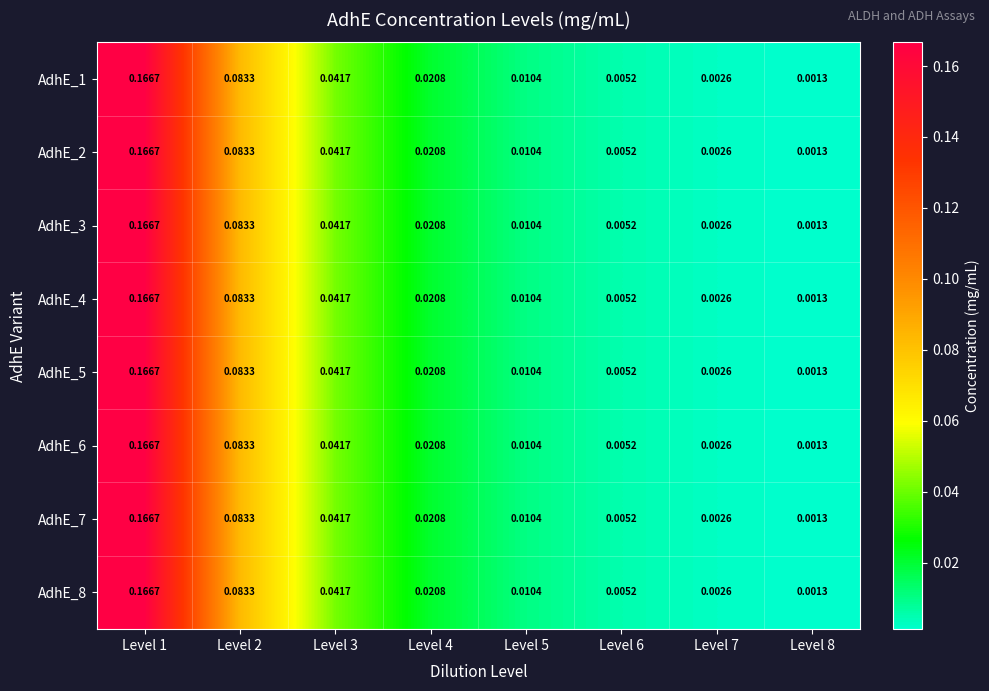

How many categories are shown in the chart?

8